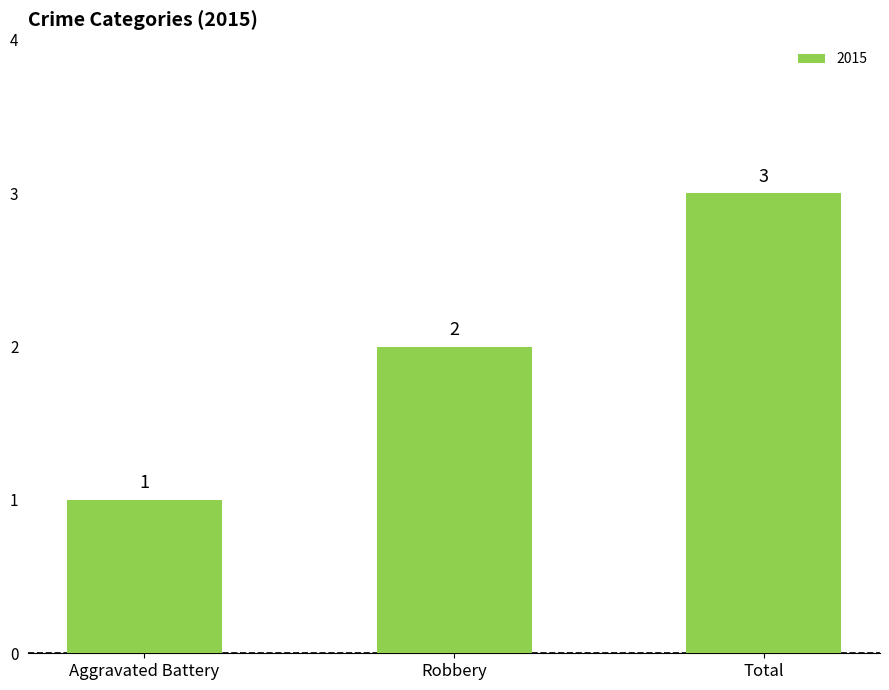

Does the chart contain any negative values?

No